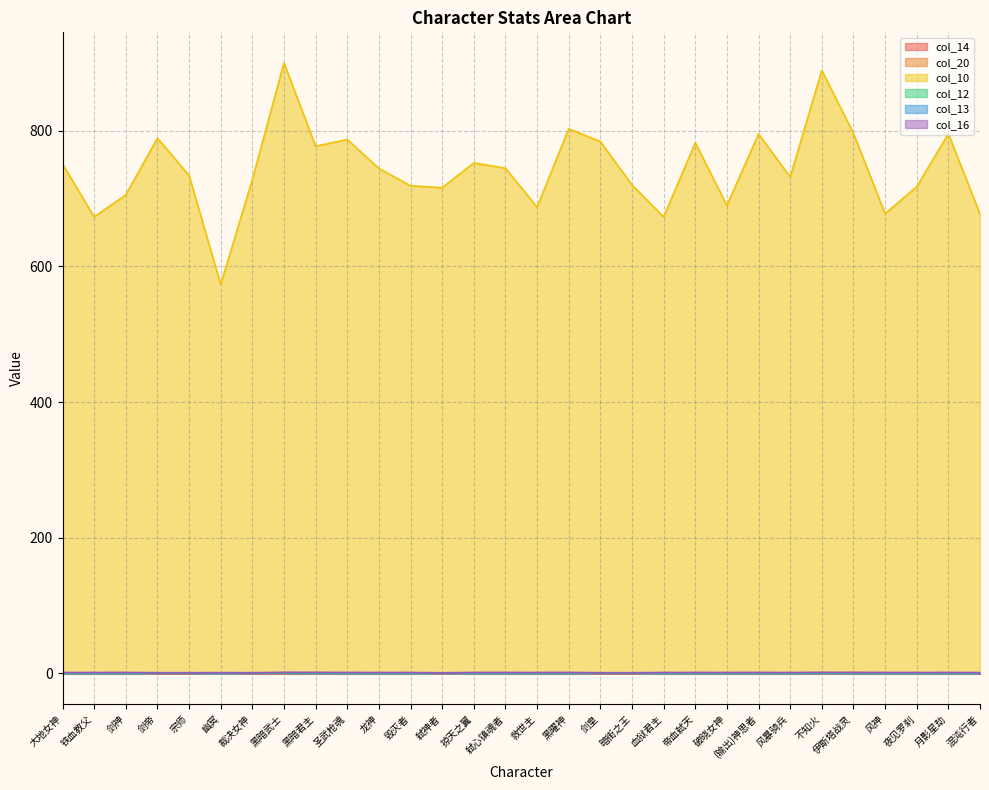

Reading left to right, transcribe all the data shown in this chart.

col_14: 大地女神=0.8	铁血教父=0.8	剑神=0.9	剑帝=0.0	宗师=0.0	幽冥=0.8	裁决女神=0.0	黑暗武士=0.0	黑暗君主=0.6	圣武枪魂=0.7	龙神=0.8	毁灭者=1.0	弑神者=0.0	掠天之翼=0.9	弑心镇魂者=0.9	救世主=0.8	黑曜神=0.7	剑皇=0.0	暗街之王=0.0	血狱君主=0.9	帝血弑天=0.7	破晓女神=0.8	(输出)神思者=0.6	风暴骑兵=0.9	不知火=0.6	伊斯塔战灵=1.0	风神=0.9	夜见罗刹=0.9	月影星劫=0.7	混沌行者=0.8
col_20: 大地女神=0.4	铁血教父=0.4	剑神=0.4	剑帝=0.0	宗师=0.0	幽冥=0.4	裁决女神=0.0	黑暗武士=0.0	黑暗君主=0.3	圣武枪魂=0.4	龙神=0.4	毁灭者=0.5	弑神者=0.0	掠天之翼=0.5	弑心镇魂者=0.5	救世主=0.4	黑曜神=0.4	剑皇=0.0	暗街之王=0.0	血狱君主=0.4	帝血弑天=0.4	破晓女神=0.4	(输出)神思者=0.3	风暴骑兵=0.4	不知火=0.3	伊斯塔战灵=0.5	风神=0.4	夜见罗刹=0.5	月影星劫=0.3	混沌行者=0.4
col_10: 大地女神=750.8	铁血教父=673.0	剑神=705.3	剑帝=789.0	宗师=734.0	幽冥=573.3	裁决女神=728.0	黑暗武士=900.0	黑暗君主=777.2	圣武枪魂=787.0	龙神=744.3	毁灭者=718.8	弑神者=716.0	掠天之翼=752.5	弑心镇魂者=744.7	救世主=687.3	黑曜神=802.8	剑皇=784.0	暗街之王=720.0	血狱君主=673.0	帝血弑天=782.2	破晓女神=689.8	(输出)神思者=795.2	风暴骑兵=731.8	不知火=889.0	伊斯塔战灵=796.0	风神=677.7	夜见罗刹=717.5	月影星劫=795.5	混沌行者=677.2
col_12: 大地女神=0.7	铁血教父=0.7	剑神=0.7	剑帝=0.6	宗师=0.6	幽冥=0.6	裁决女神=0.6	黑暗武士=0.8	黑暗君主=0.8	圣武枪魂=0.7	龙神=0.7	毁灭者=0.7	弑神者=0.6	掠天之翼=0.7	弑心镇魂者=0.7	救世主=0.7	黑曜神=0.7	剑皇=0.6	暗街之王=0.6	血狱君主=0.7	帝血弑天=0.7	破晓女神=0.7	(输出)神思者=0.7	风暴骑兵=0.7	不知火=0.8	伊斯塔战灵=0.7	风神=0.7	夜见罗刹=0.7	月影星劫=0.7	混沌行者=0.6
col_13: 大地女神=0.8	铁血教父=0.8	剑神=0.8	剑帝=0.6	宗师=0.6	幽冥=0.7	裁决女神=0.6	黑暗武士=0.9	黑暗君主=0.9	圣武枪魂=0.8	龙神=0.8	毁灭者=0.7	弑神者=0.5	掠天之翼=0.8	弑心镇魂者=0.8	救世主=0.8	黑曜神=0.8	剑皇=0.6	暗街之王=0.6	血狱君主=0.8	帝血弑天=0.8	破晓女神=0.8	(输出)神思者=0.8	风暴骑兵=0.8	不知火=0.9	伊斯塔战灵=0.8	风神=0.8	夜见罗刹=0.7	月影星劫=0.8	混沌行者=0.7
col_16: 大地女神=1.4	铁血教父=1.3	剑神=1.4	剑帝=1.0	宗师=1.0	幽冥=1.1	裁决女神=1.0	黑暗武士=1.6	黑暗君主=1.6	圣武枪魂=1.4	龙神=1.4	毁灭者=1.3	弑神者=0.9	掠天之翼=1.4	弑心镇魂者=1.4	救世主=1.4	黑曜神=1.5	剑皇=1.0	暗街之王=1.0	血狱君主=1.3	帝血弑天=1.4	破晓女神=1.4	(输出)神思者=1.4	风暴骑兵=1.3	不知火=1.6	伊斯塔战灵=1.4	风神=1.4	夜见罗刹=1.3	月影星劫=1.4	混沌行者=1.2